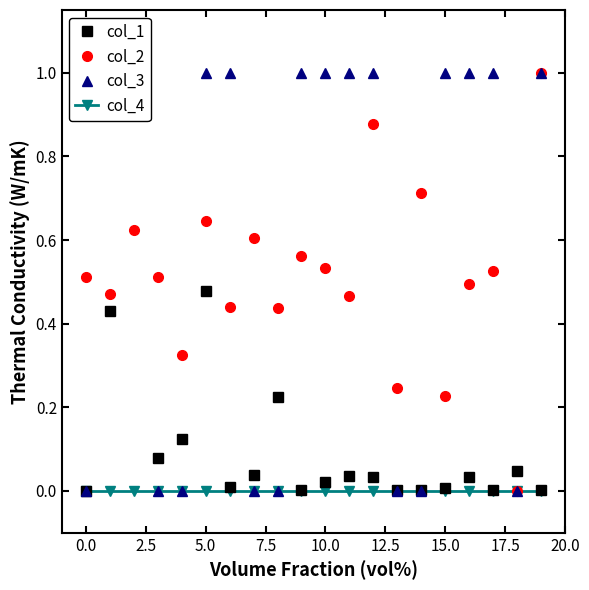

List the series in order of their peak value, lowest first.

col_4, col_1, col_2, col_3